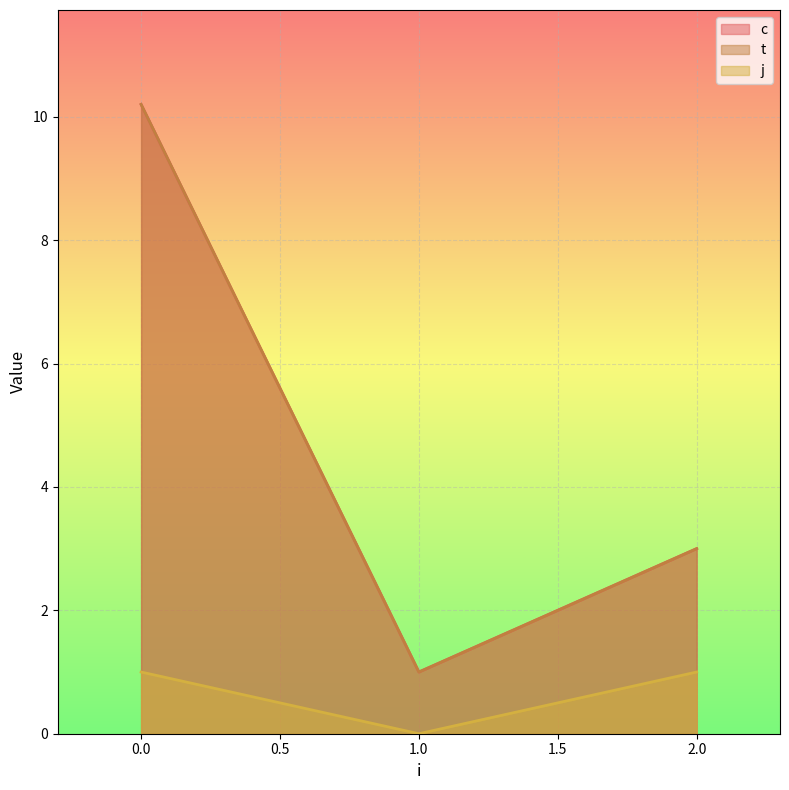

How many values in the j series are below 1?

1